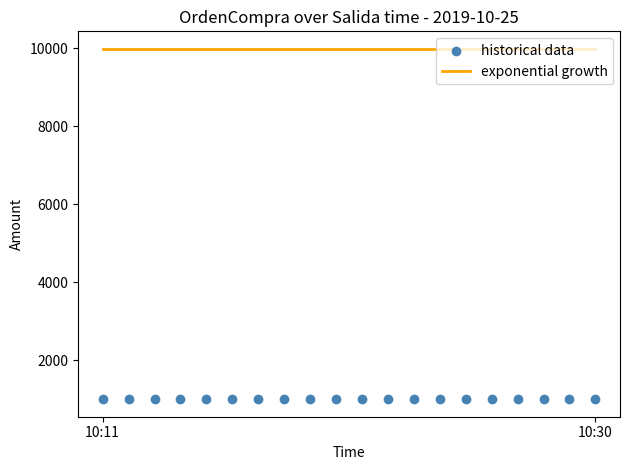

What is the total value across all series at 17?

10990